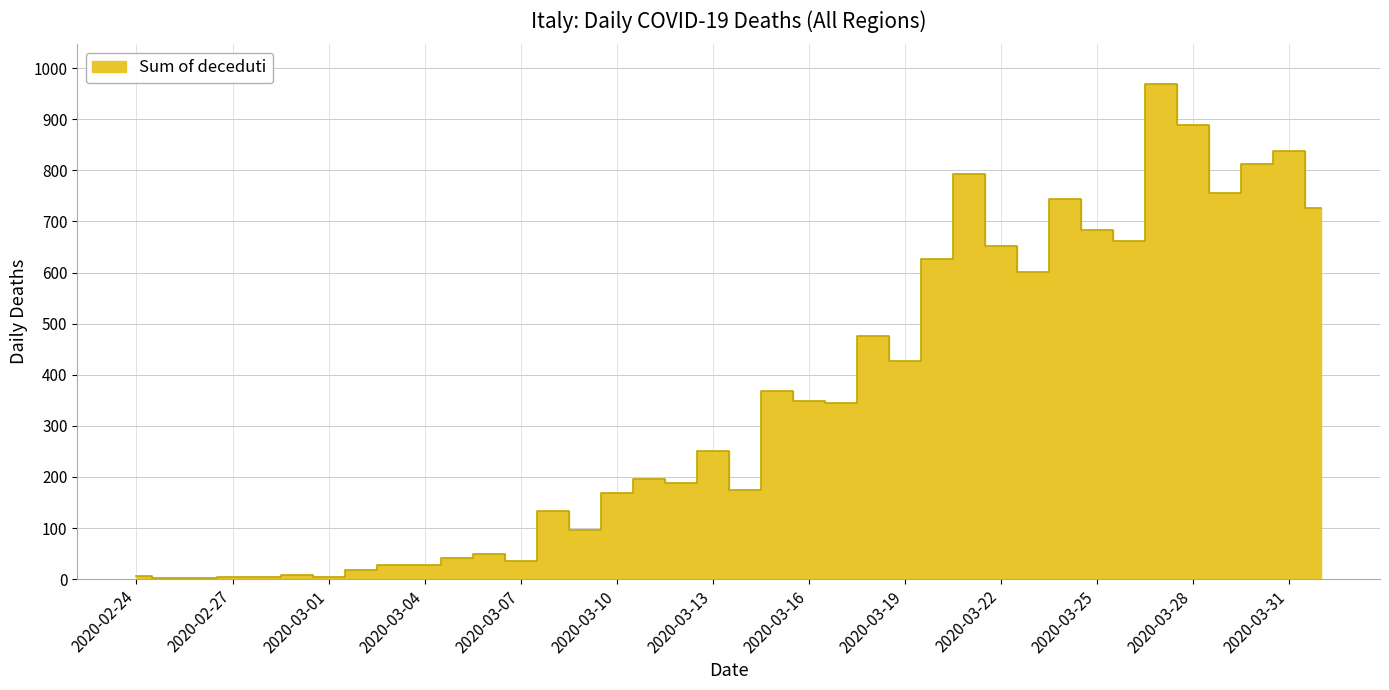

The value at 2020-03-14 is 175. True or false?

True